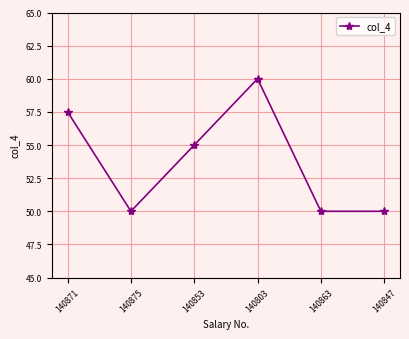

True or false: the data has more than 0 interior local peaks.

True